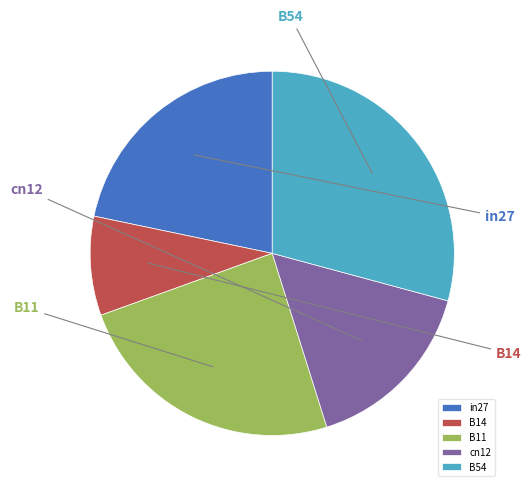

How many segments does this pie chart have?

5